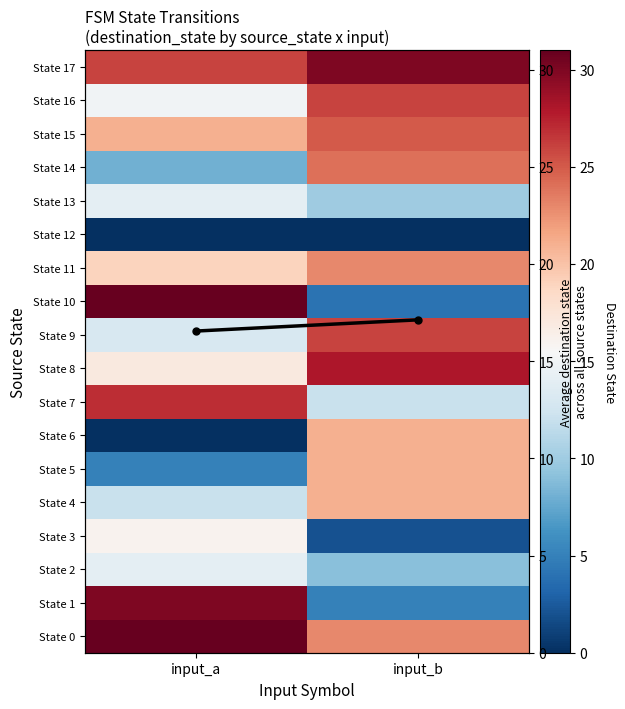

Which series changed the most between input_a and input_b?

State 10